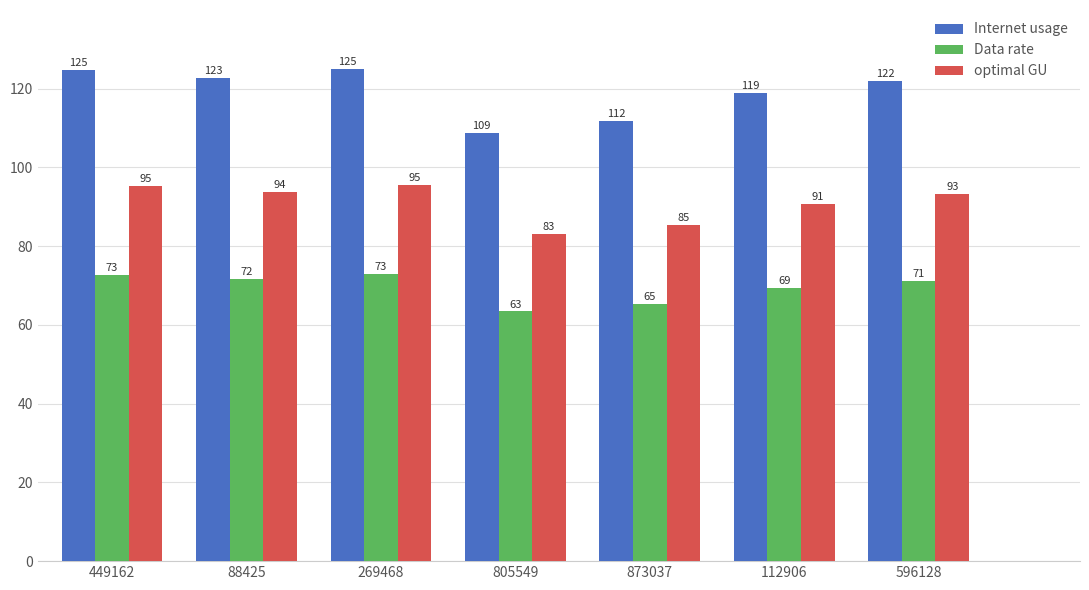

Does the chart contain stacked bars?

No